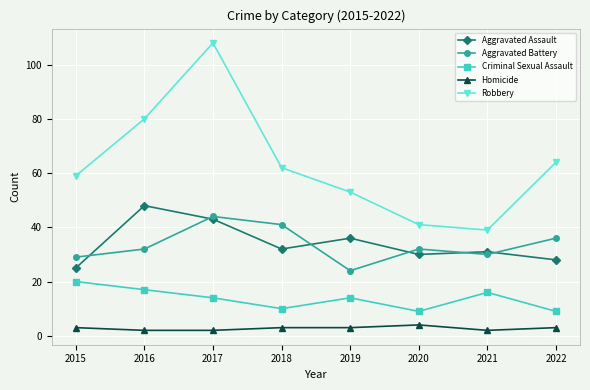

Which series has the largest range (max minus min)?

Robbery